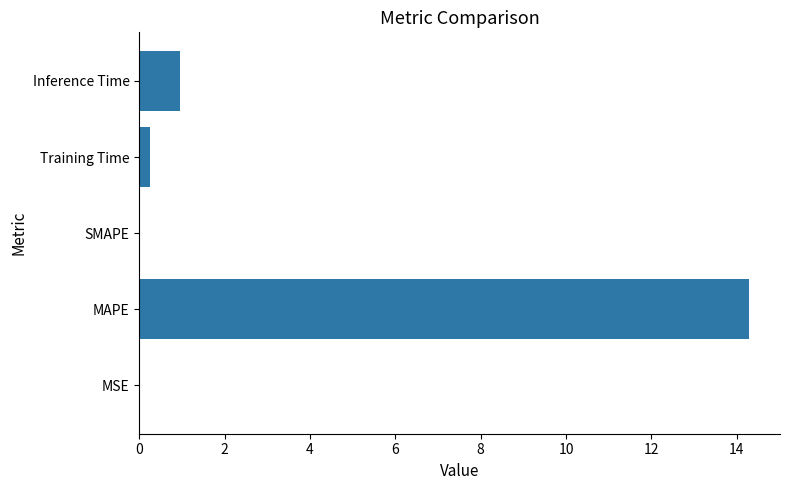

Where is the data nearest to the value 7?

Inference Time